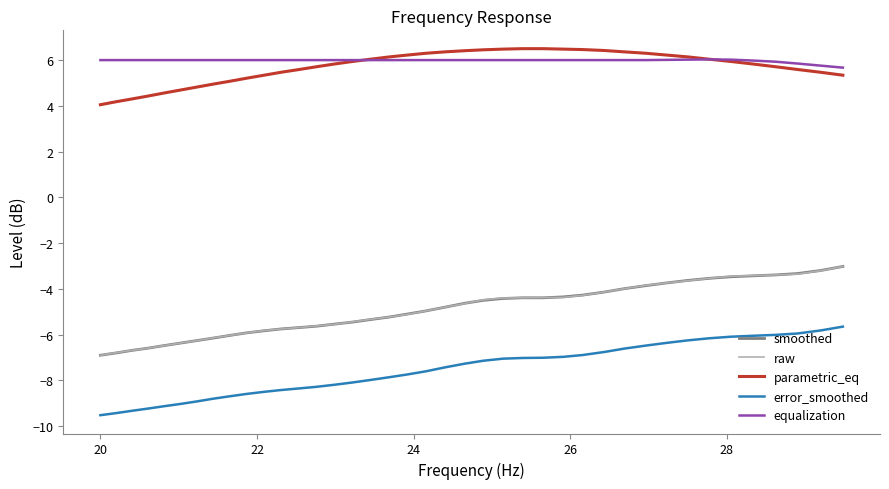

Count the number of data series in this chart.

5